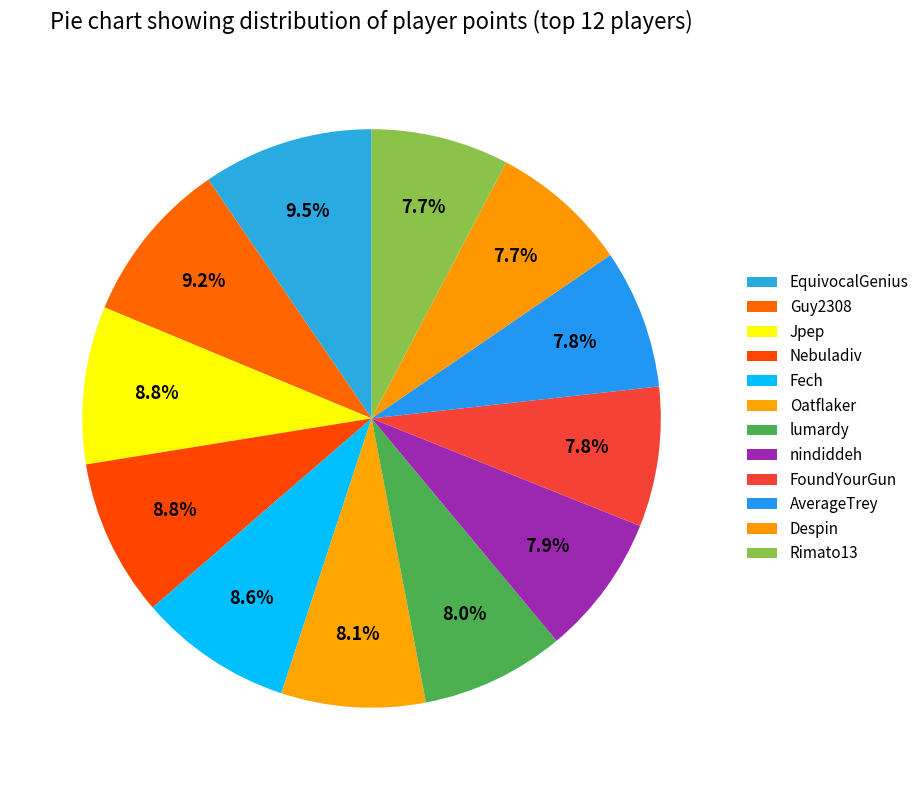

Which slice is the largest?

EquivocalGenius